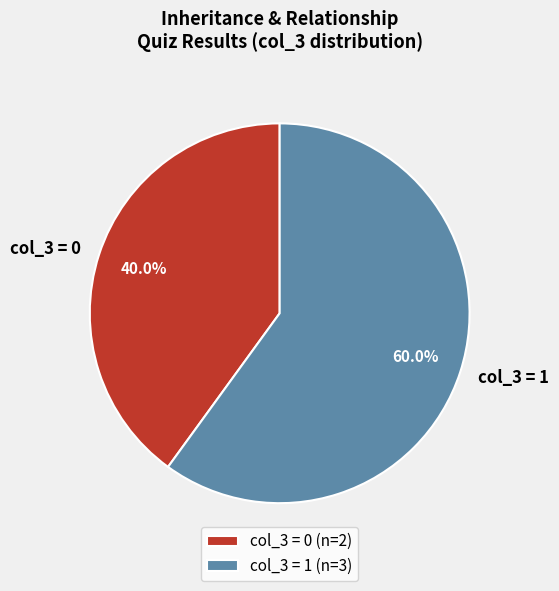

Do col_3 = 1 and col_3 = 0 together represent more than half of the pie?

Yes